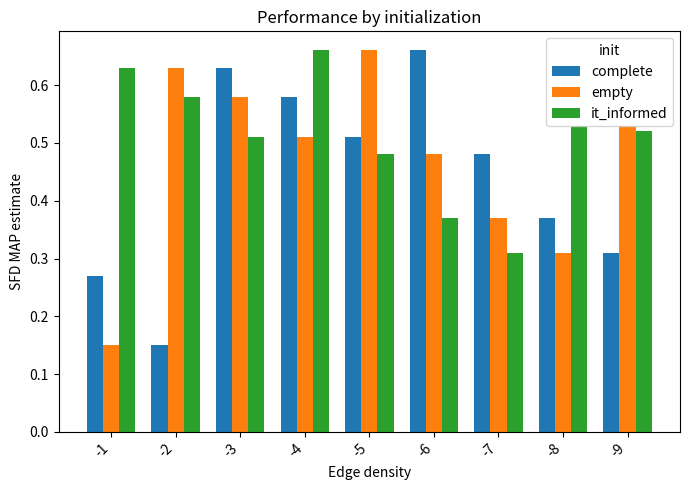

Are the bars grouped side by side (vs. stacked)?

Yes